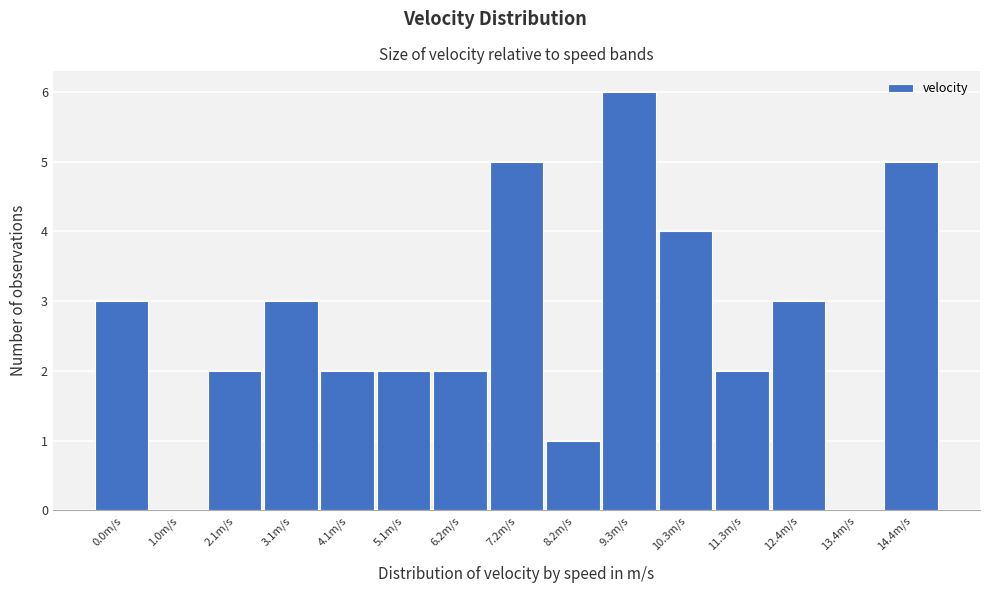

Reading left to right, what are all the values shown in this chart?

0.0m/s=3	1.0m/s=0	2.1m/s=2	3.1m/s=3	4.1m/s=2	5.1m/s=2	6.2m/s=2	7.2m/s=5	8.2m/s=1	9.3m/s=6	10.3m/s=4	11.3m/s=2	12.4m/s=3	13.4m/s=0	14.4m/s=5